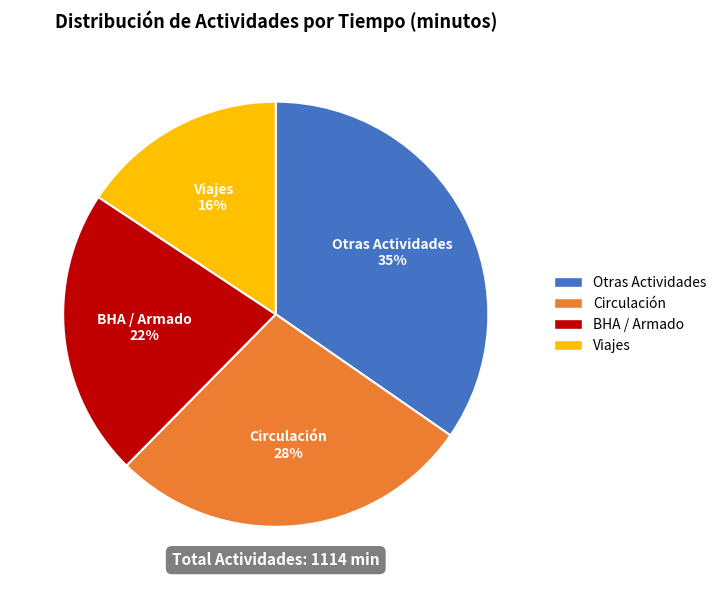

Is it true that BHA / Armado is 22% of the pie?

True